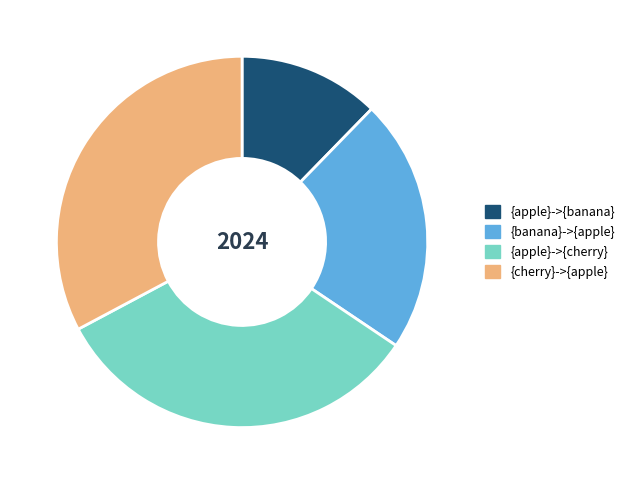

Is there a majority slice in this chart?

No